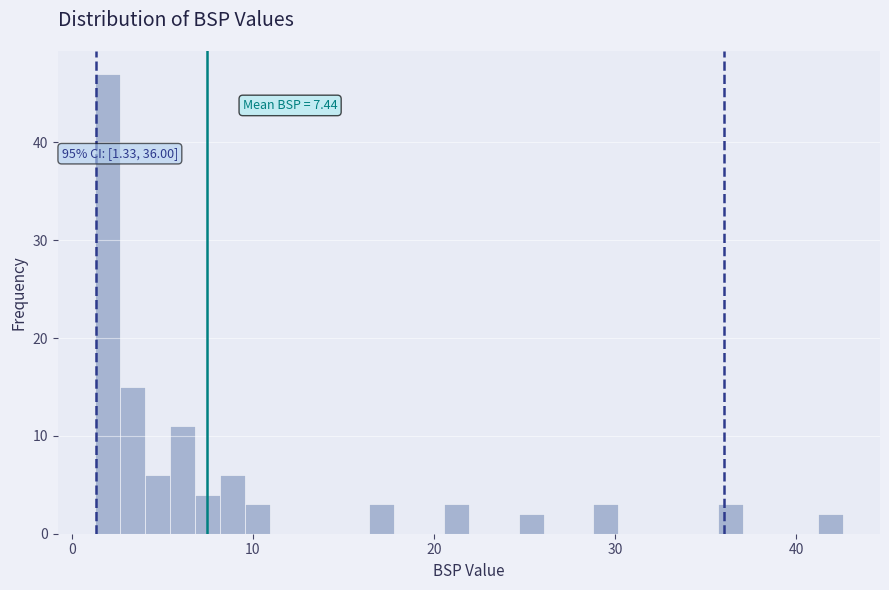

Read against the x-axis, roughly where is the centre of the tallest bar?

2